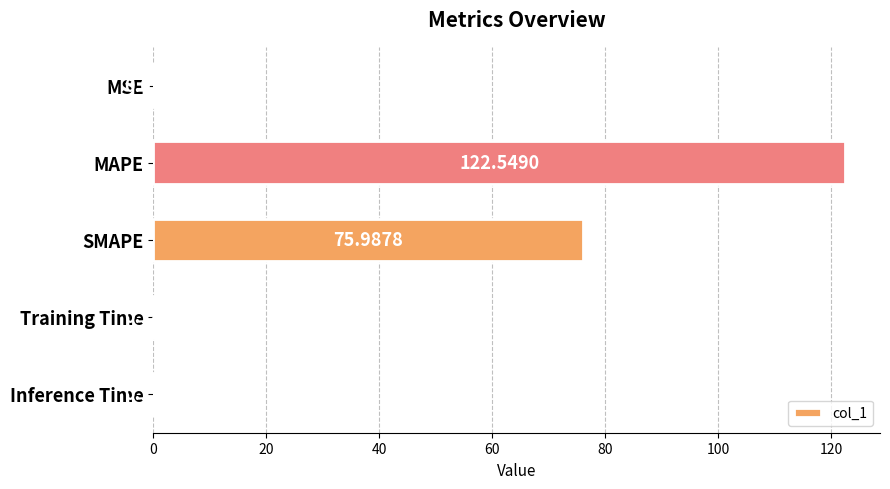

Which has a higher value, MAPE or MSE?

MAPE